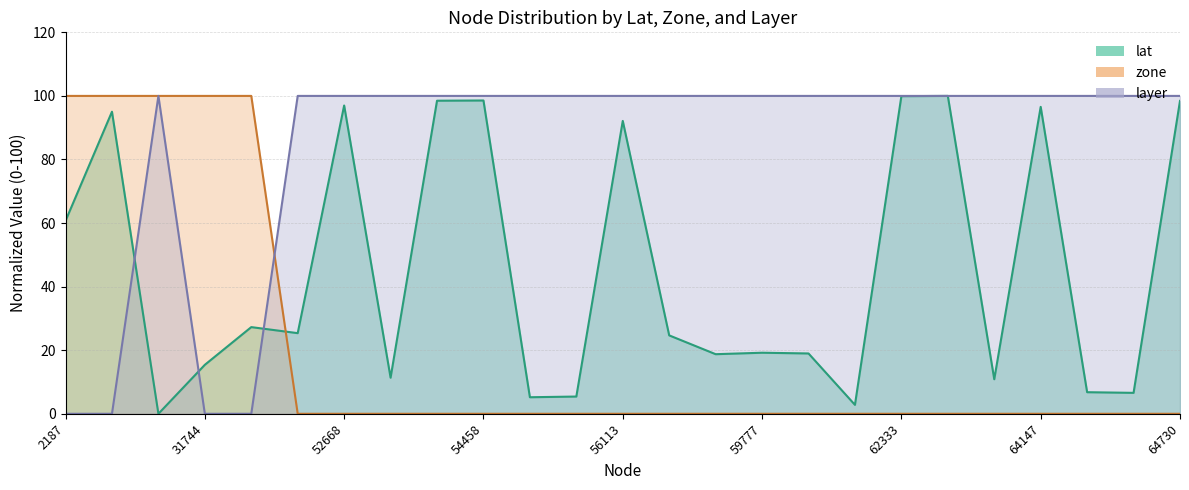

What is the total value across all series at 59042?

118.7